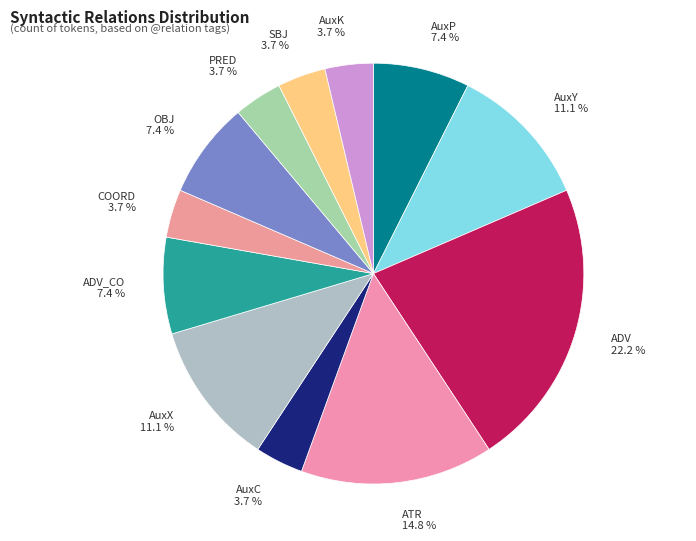

How many segments does this pie chart have?

12